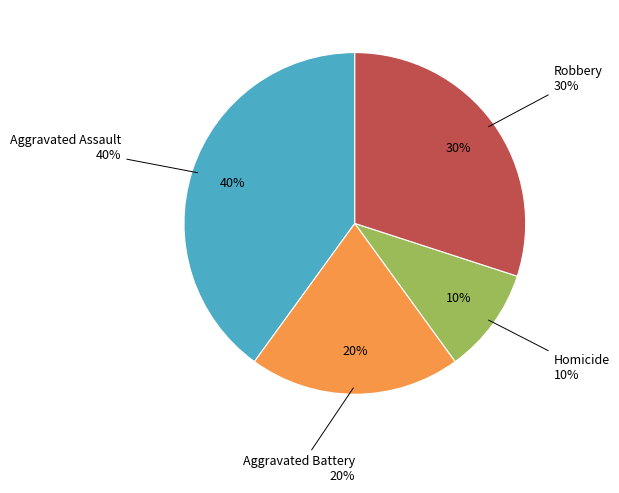

To the nearest percent, what percentage of the pie is Aggravated Battery?

20%